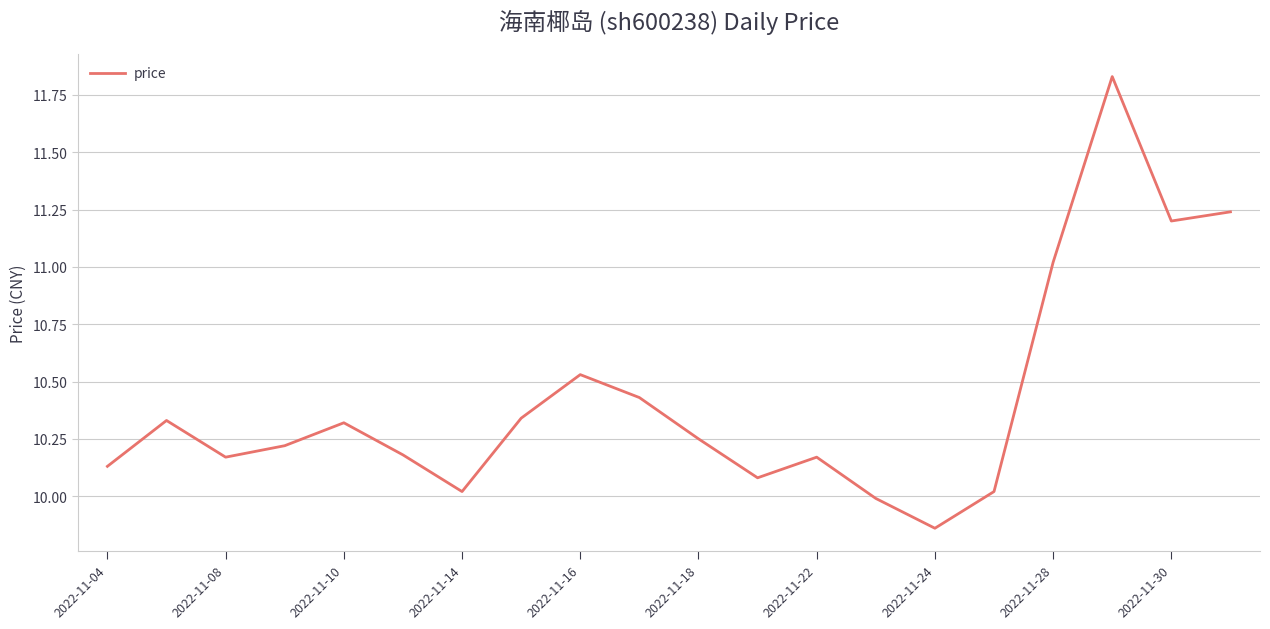

At which category does the chart reach its minimum across all series?

2022-11-24